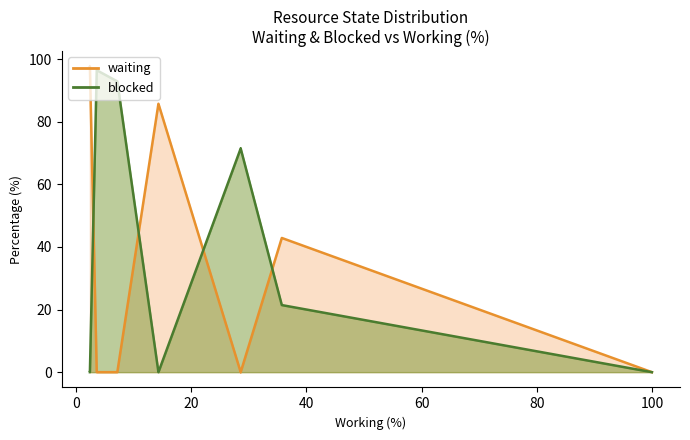

What is the average value of the working series?

22.8